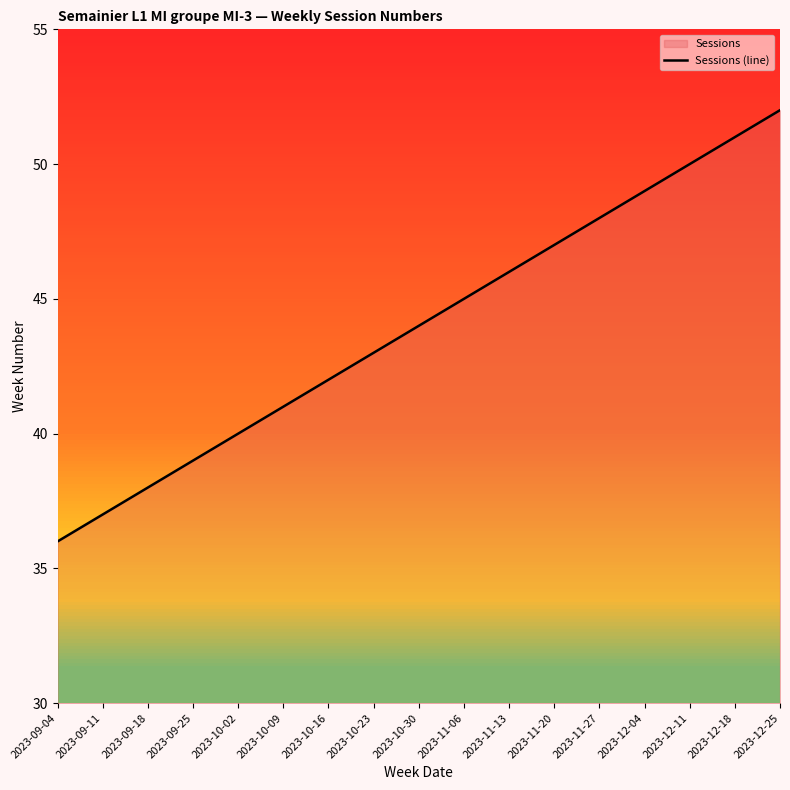

What is the change in value from 2023-09-11 to 2023-10-30?

+7